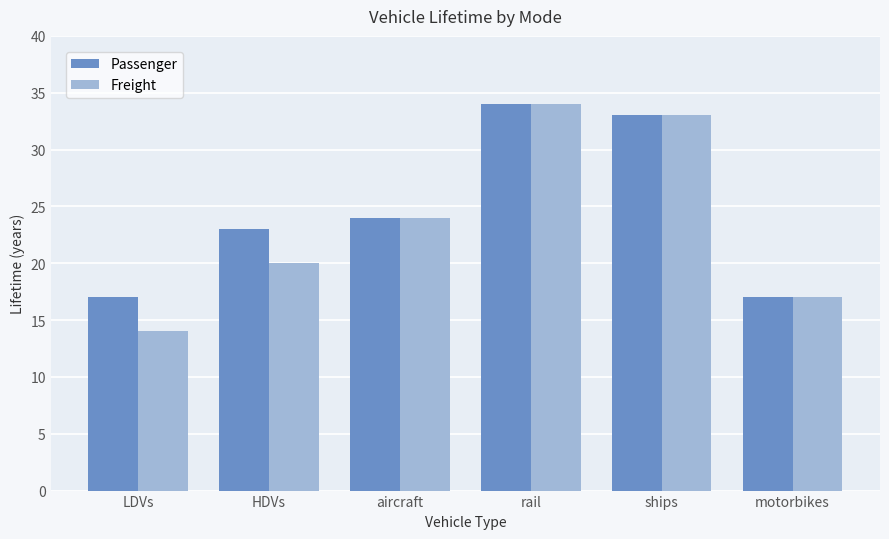

How many bars are there in each group?

2